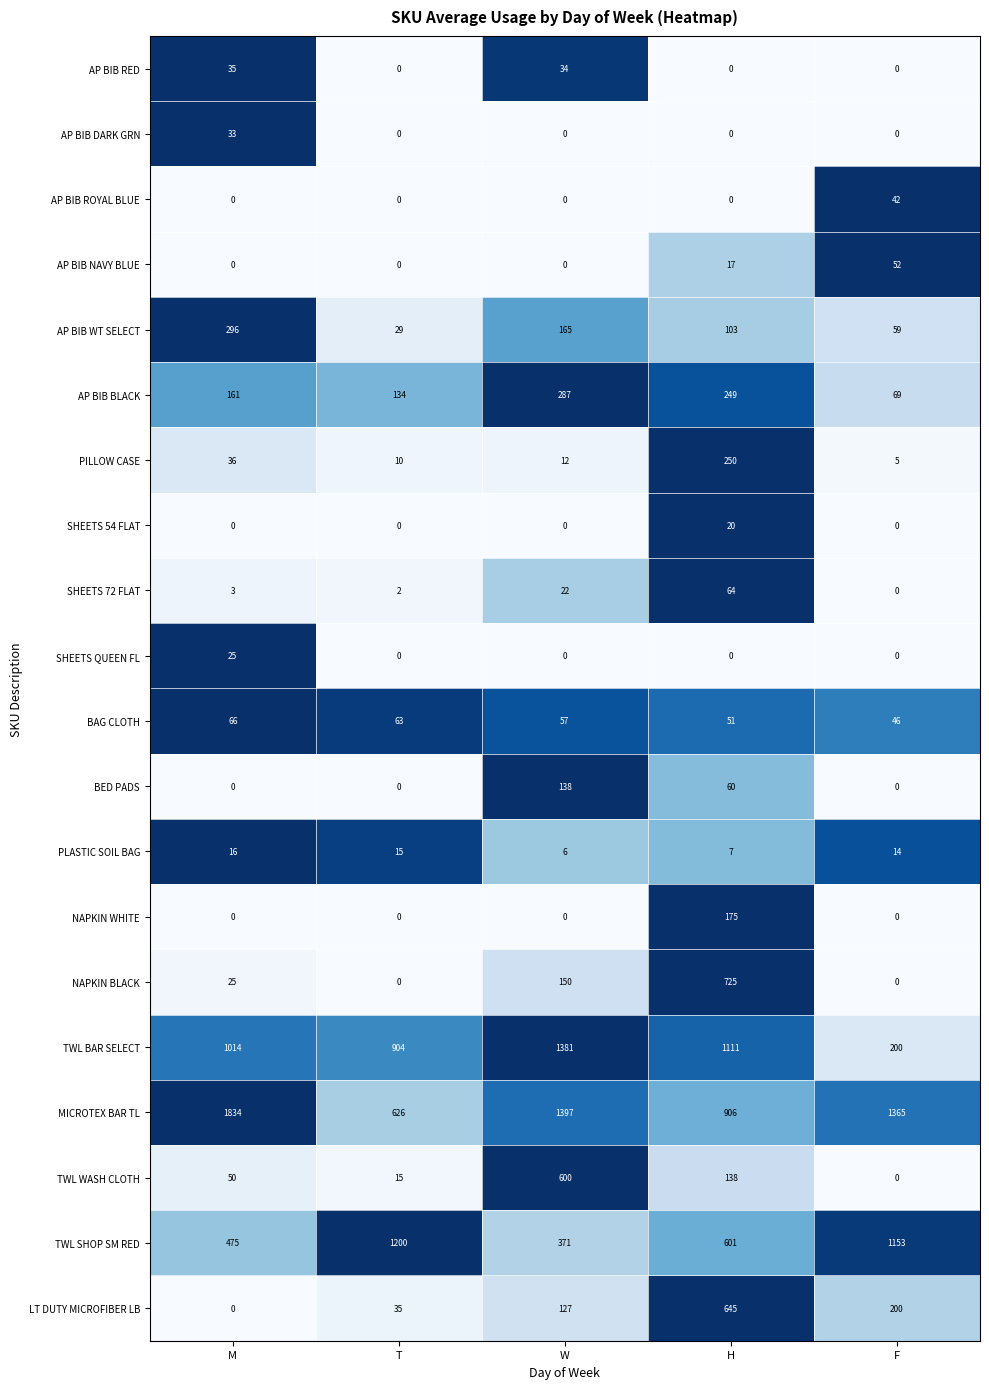

List the series in order of their peak value, highest first.

MICROTEX BAR TL, TWL BAR SELECT, TWL SHOP SM RED, NAPKIN BLACK, LT DUTY MICROFIBER LB, TWL WASH CLOTH, AP BIB WT SELECT, AP BIB BLACK, PILLOW CASE, NAPKIN WHITE, BED PADS, BAG CLOTH, SHEETS 72 FLAT, AP BIB NAVY BLUE, AP BIB ROYAL BLUE, AP BIB RED, AP BIB DARK GRN, SHEETS QUEEN FL, SHEETS 54 FLAT, PLASTIC SOIL BAG